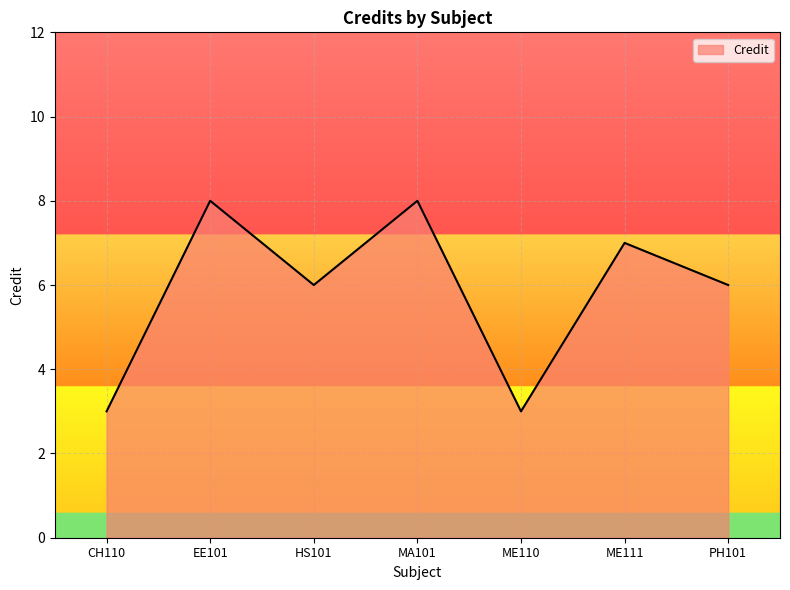

What is the ratio of the value at EE101 to the value at HS101?

1.3